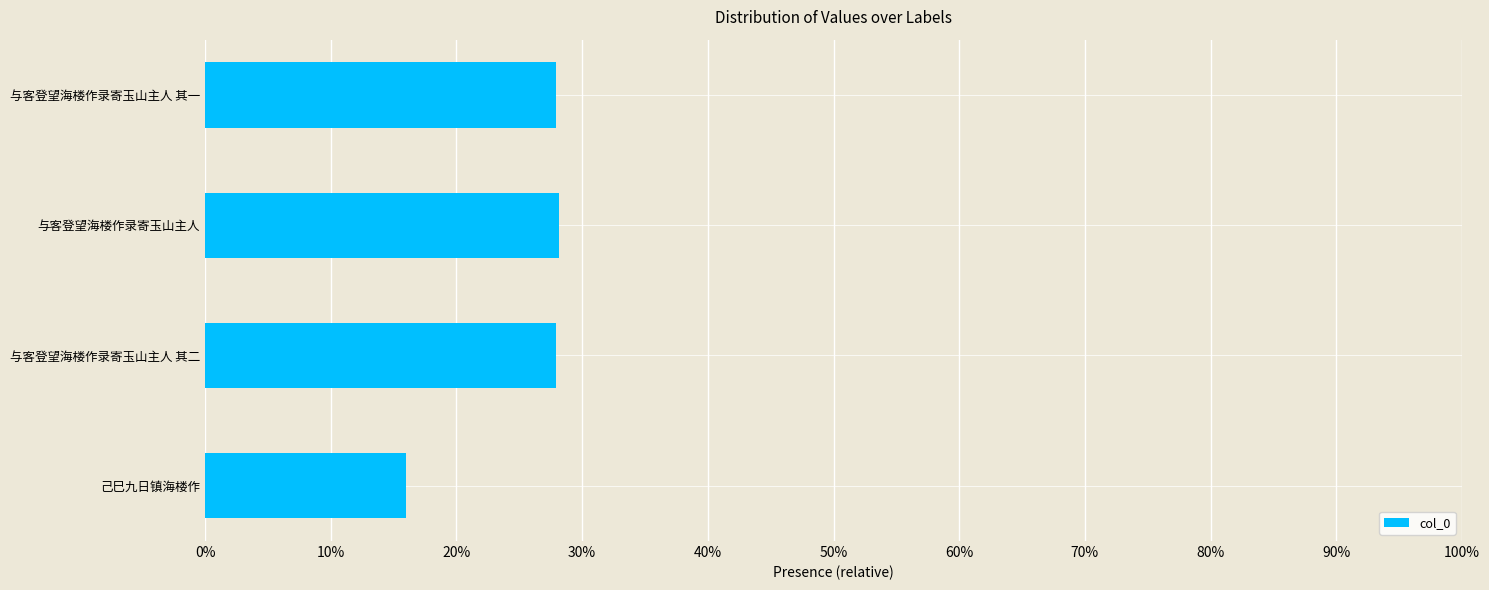

What is the average value?

0.2